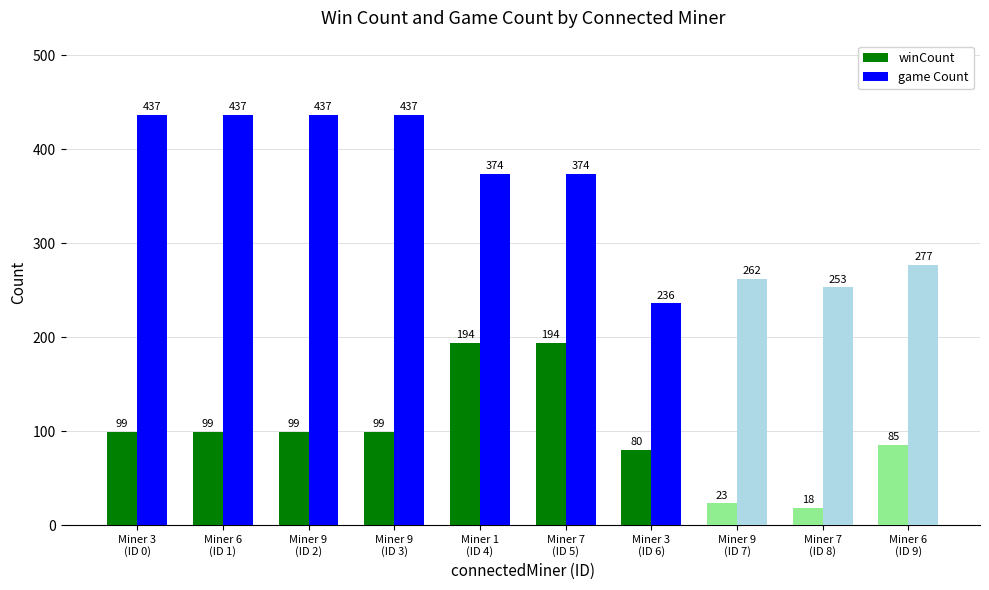

True or false: winCount has a value of 40 at Miner 9
(ID 3).

False